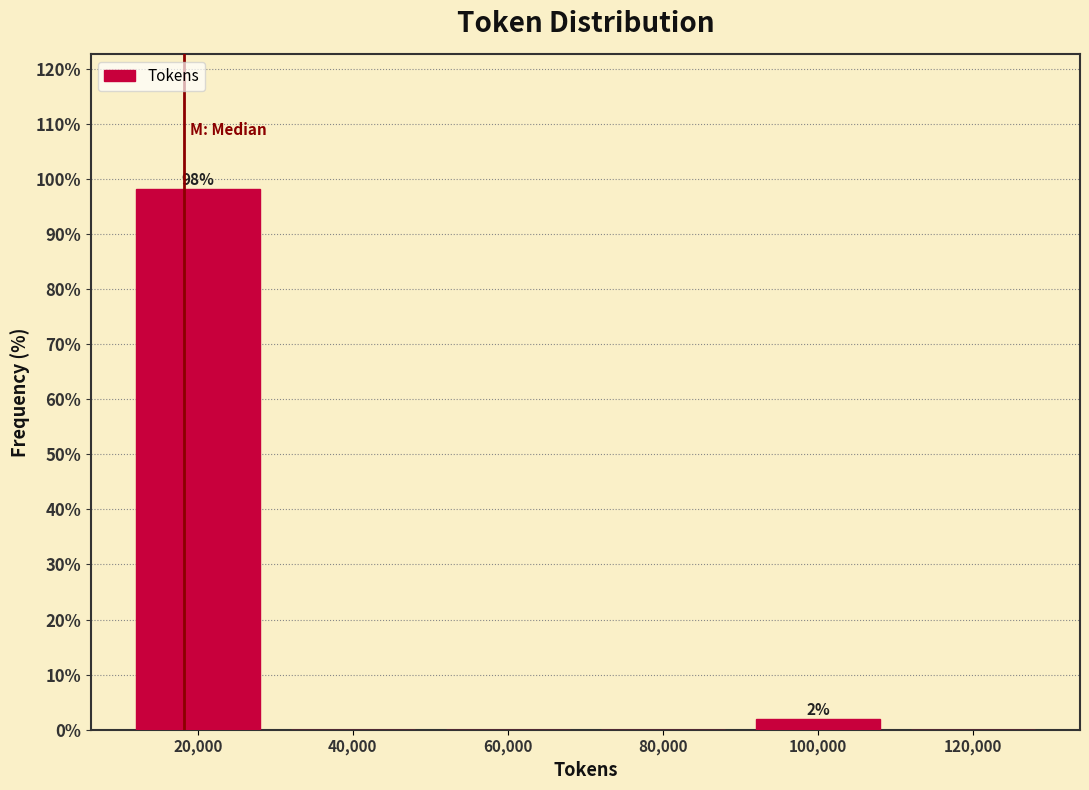

Over which range of the x-axis is the bar tallest?

10000 to 30000